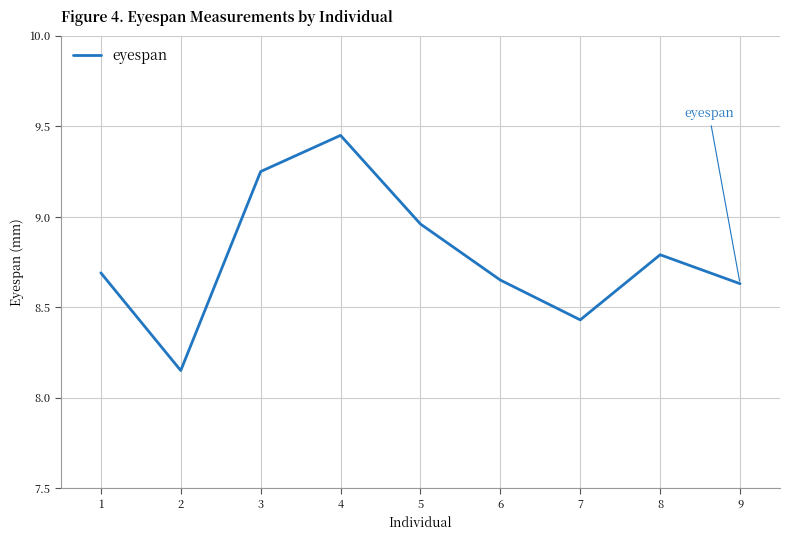

What is the difference between the maximum and minimum values?

1.3